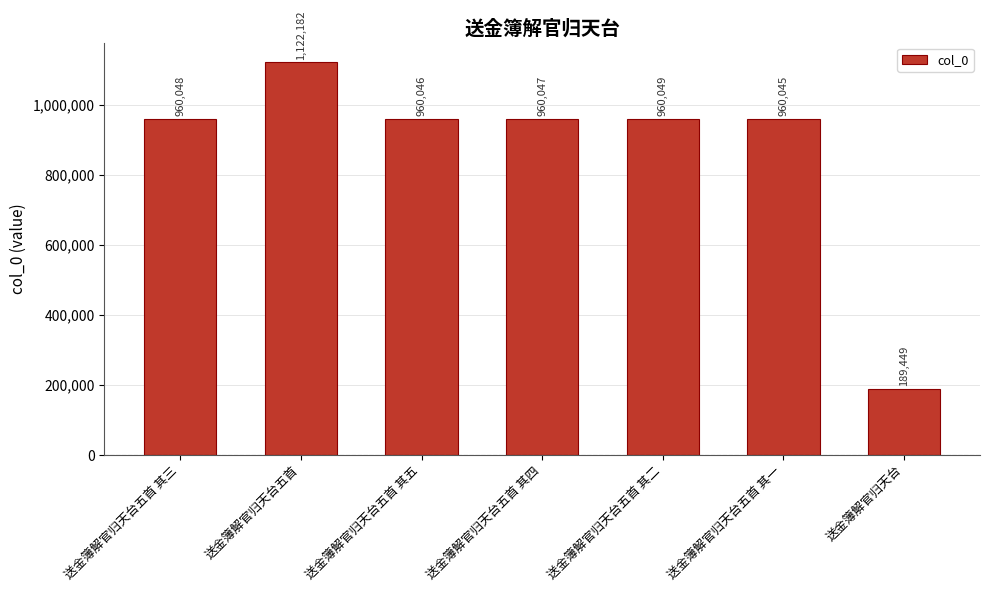

Rank the categories by value from lowest to highest.

送金簿解官归天台, 送金簿解官归天台五首 其一, 送金簿解官归天台五首 其五, 送金簿解官归天台五首 其四, 送金簿解官归天台五首 其三, 送金簿解官归天台五首 其二, 送金簿解官归天台五首